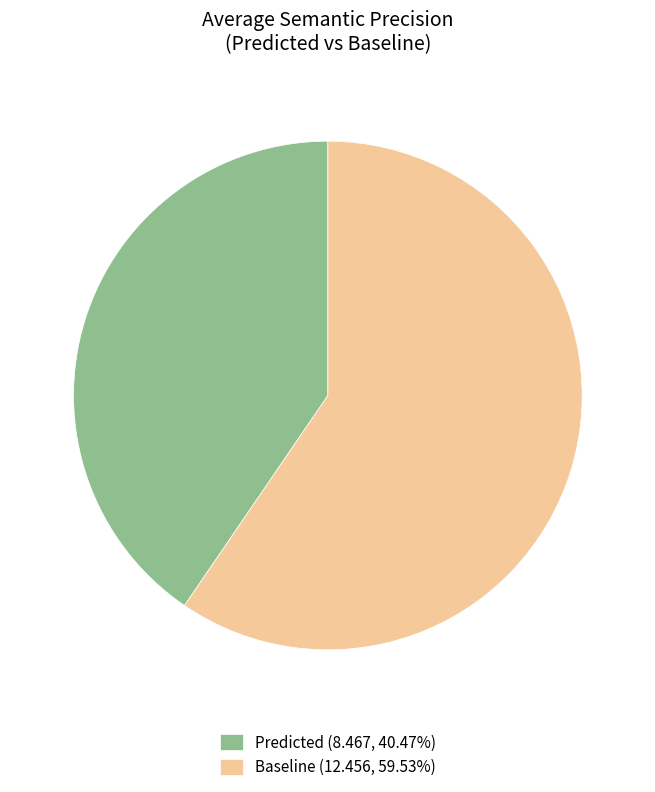

Is there any slice that represents more than half of the pie?

Yes